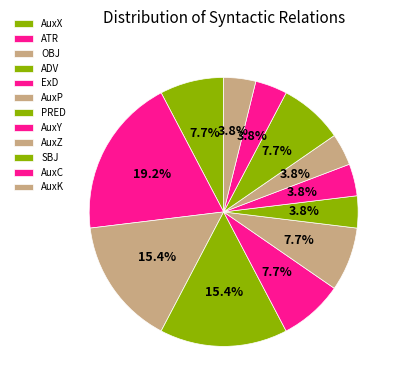

The PRED slice represents 4% of the pie. True or false?

True